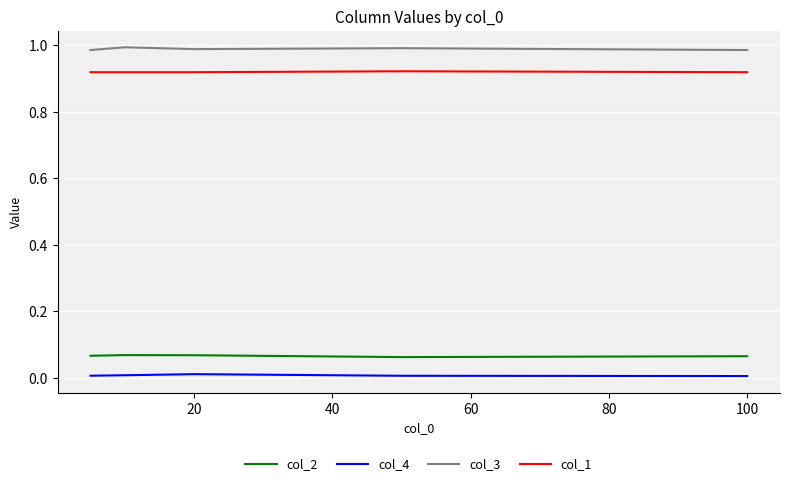

True or false: col_2 and col_1 cross at least once.

False